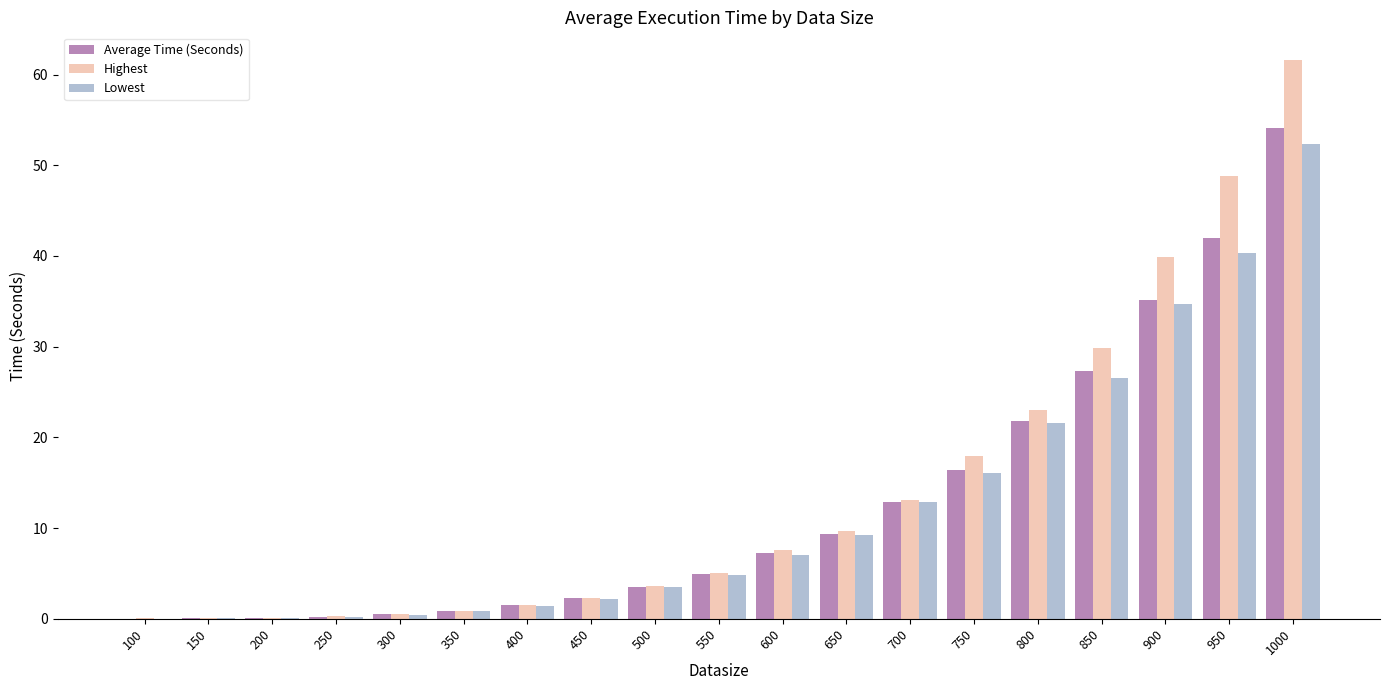

The Highest series shows 26.0 at 750. True or false?

False